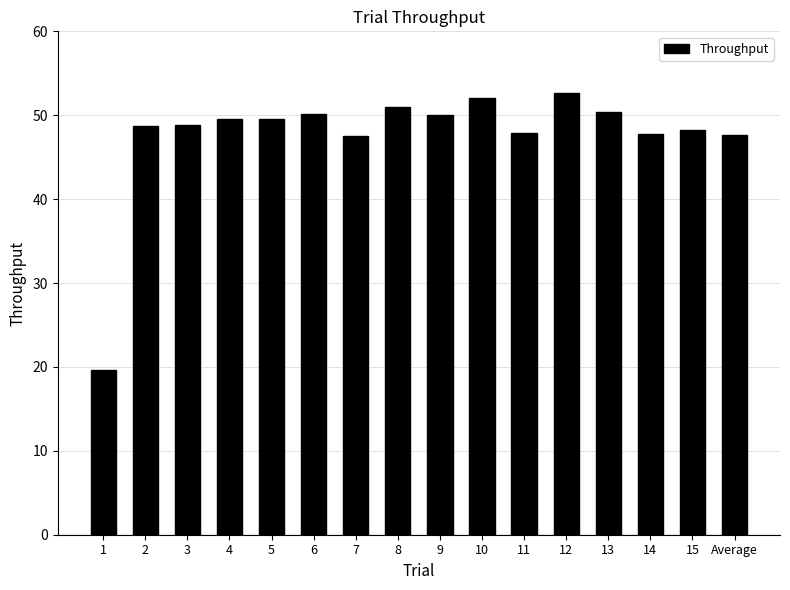

True or false: the data shows 47.9 at 11.

True